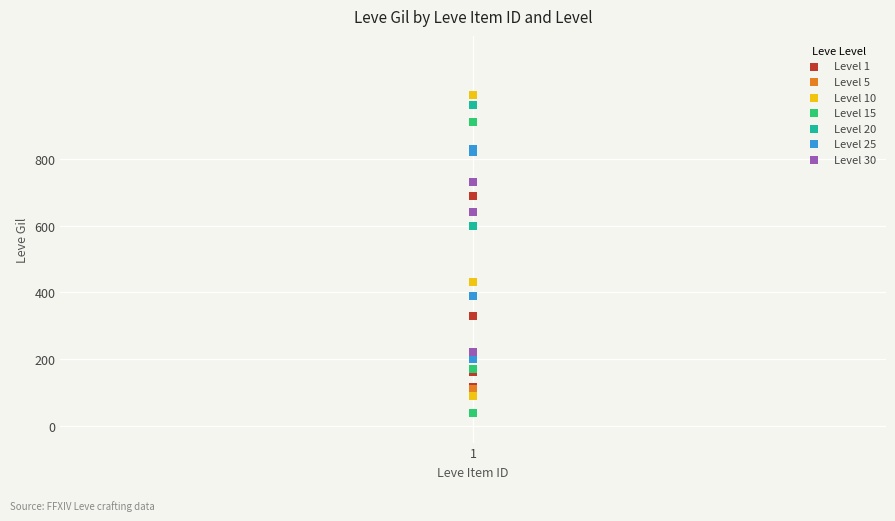

Which series contains the highest Y value?

Level 10